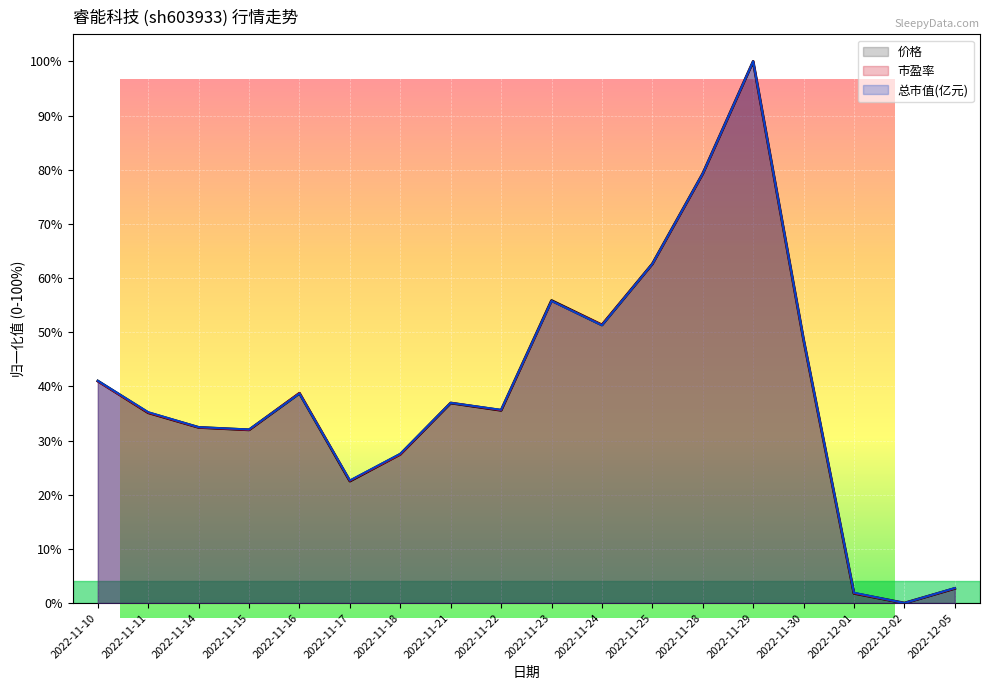

What is the difference between the second highest and minimum values in the 价格 series?

0.8